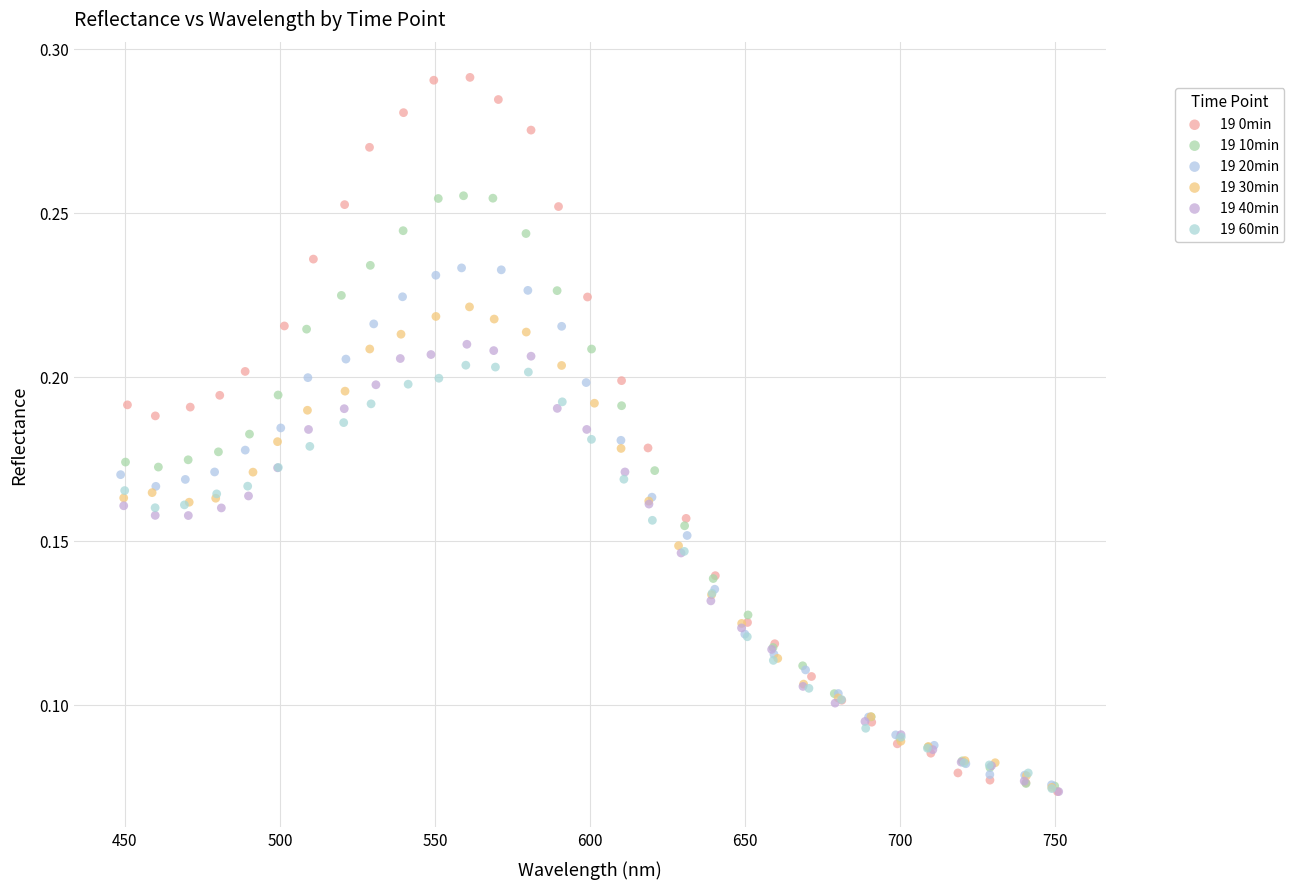

What are all the series names shown in the legend?

19 0min, 19 10min, 19 20min, 19 30min, 19 40min, 19 60min